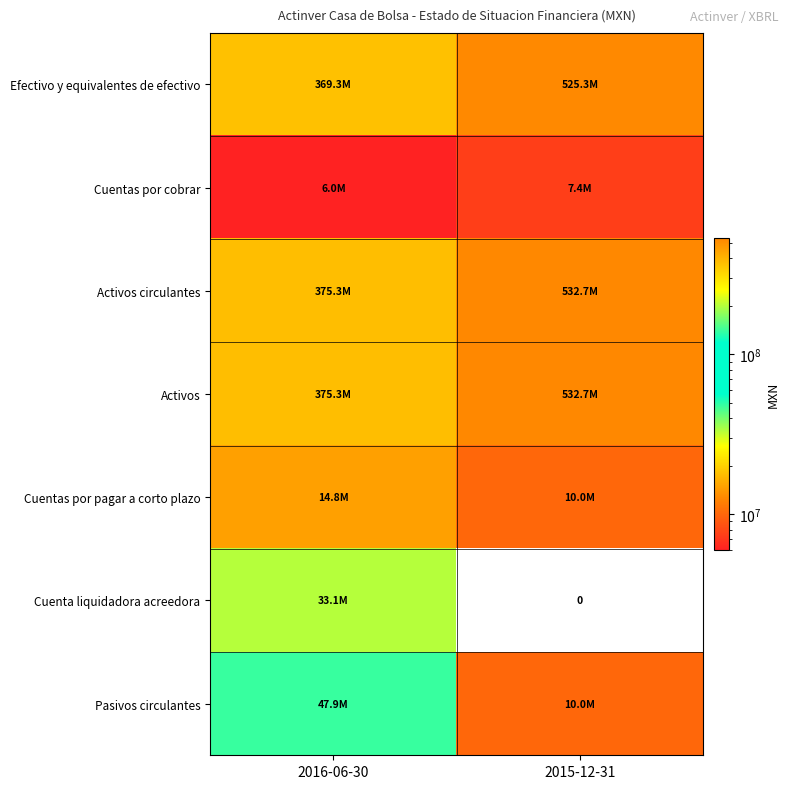

What is the total value across all series at 2015-12-31?

1618175000